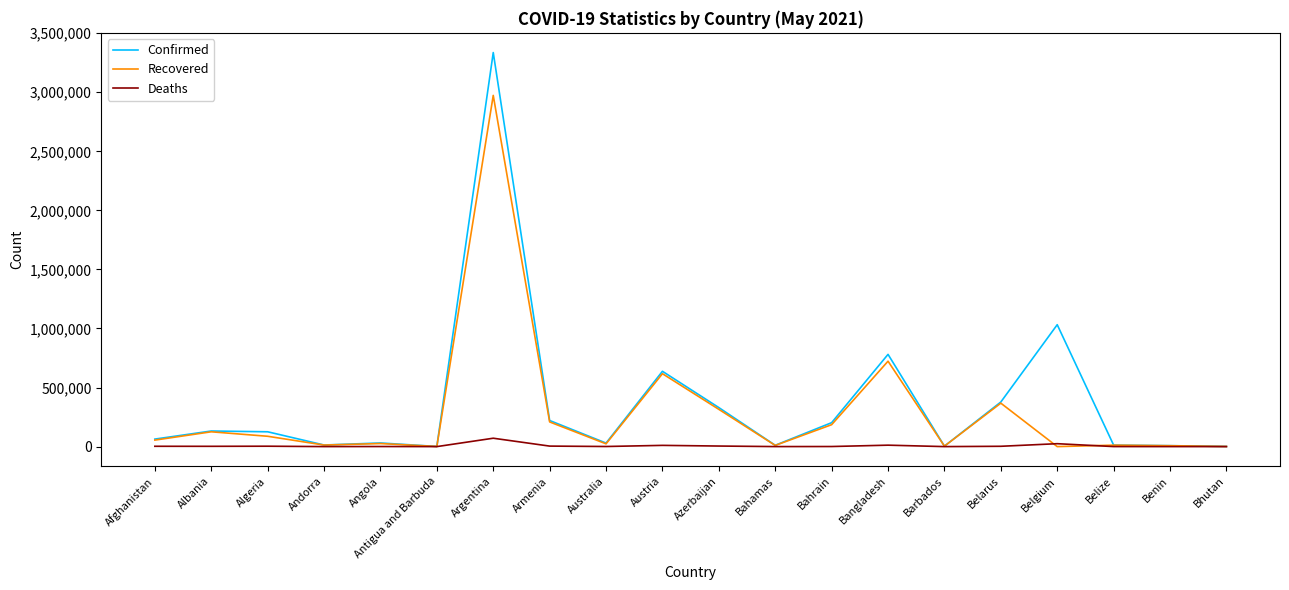

At which category is the sum across all series the highest?

Argentina